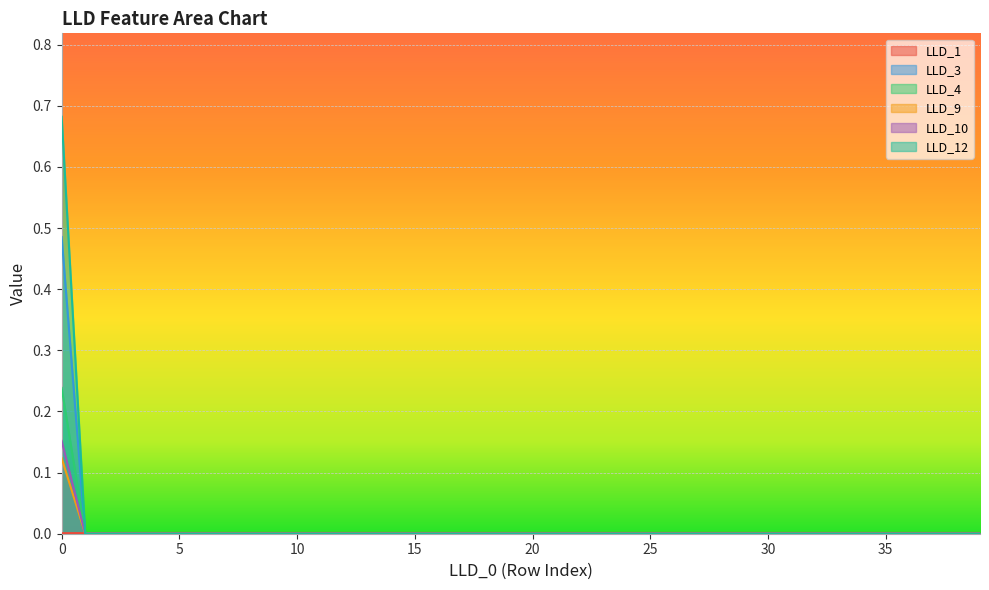

Is it true that LLD_4 equals 0.2 at 4?

False